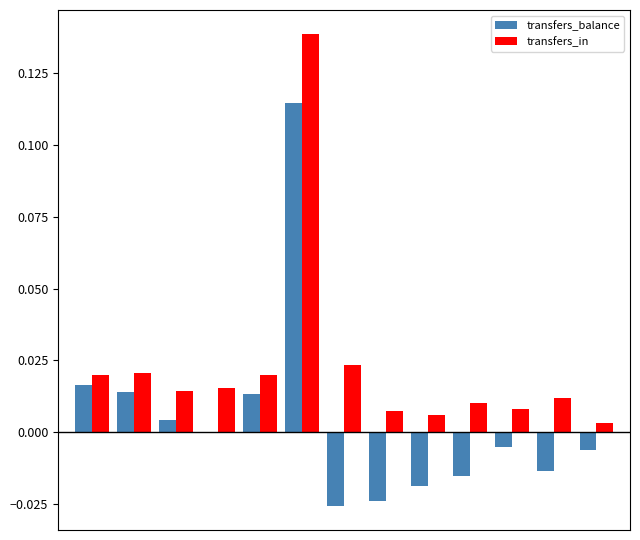

Are the bars grouped side by side (vs. stacked)?

Yes